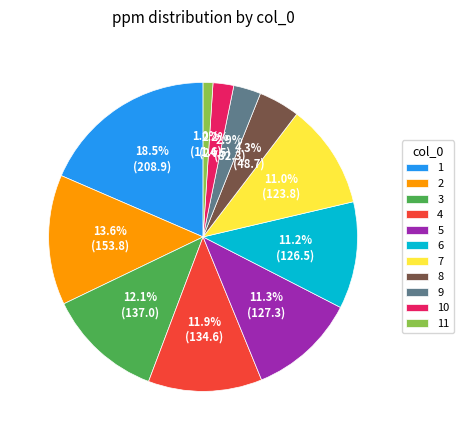

Approximately how many times larger is the value at 10 compared to 5?

0.2